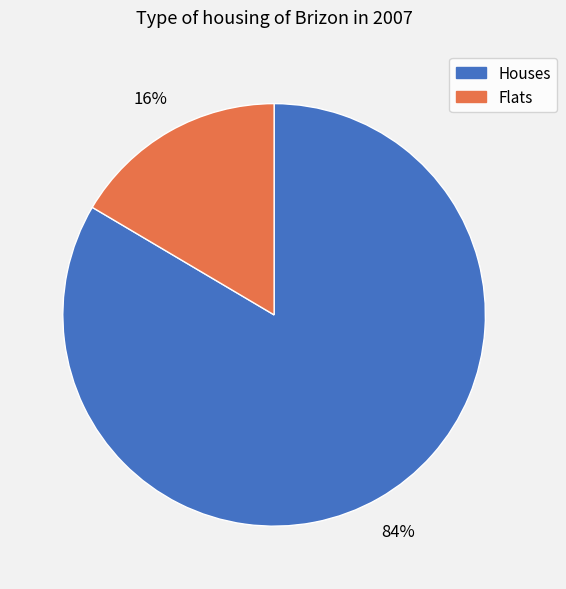

To the nearest percent, what is the average slice percentage?

50%